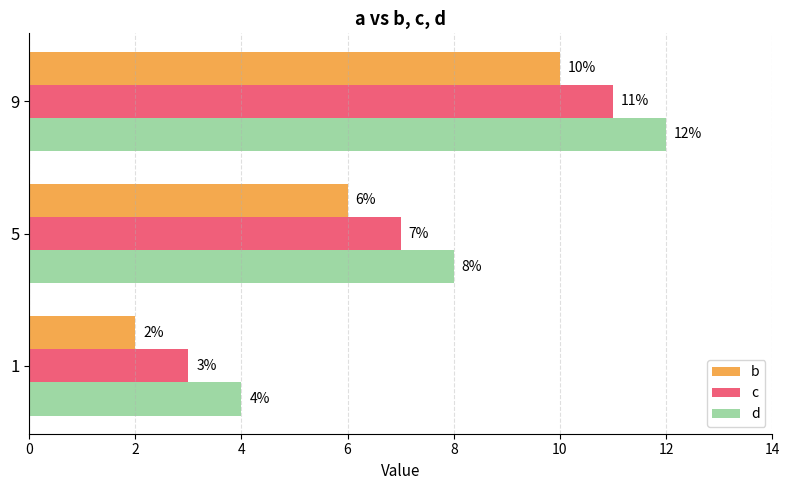

How many c values are between 3 and 11?

3